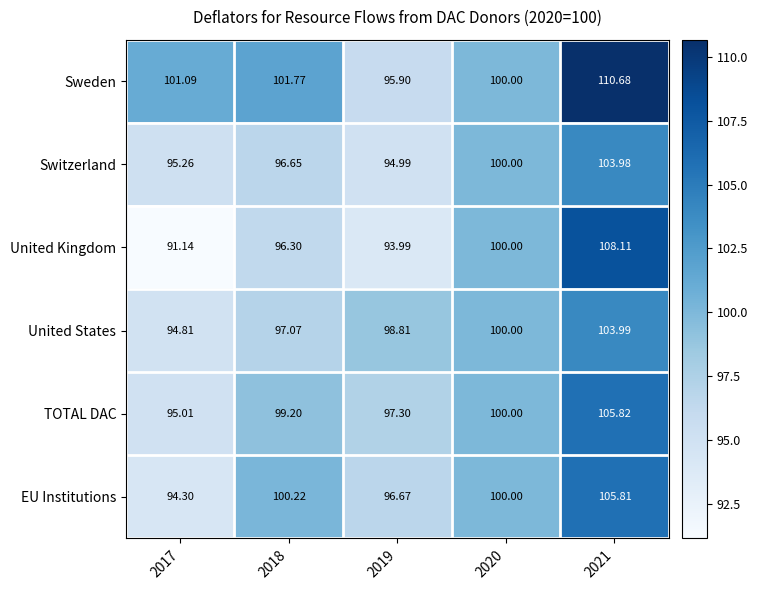

At how many categories does at least one series exceed 92?

5